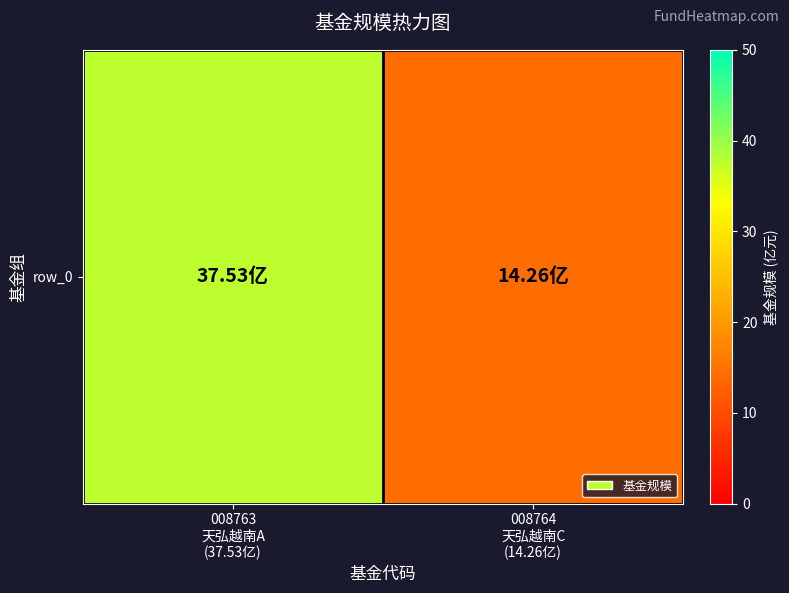

Approximately how many times larger is the value at 008764
天弘越南C
(14.26亿) compared to 008763
天弘越南A
(37.53亿)?

0.4